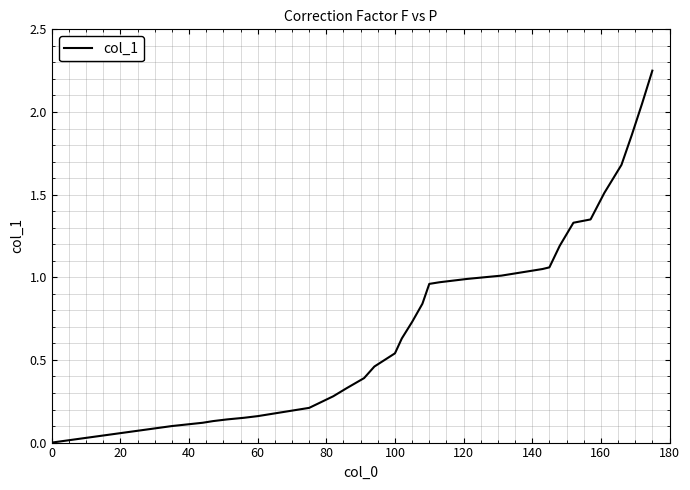

Is this an area chart (filled region under the line)?

No